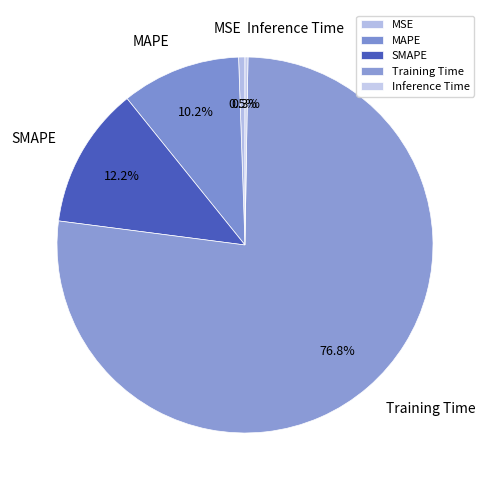

What portion of the pie excludes MSE?

99.5%